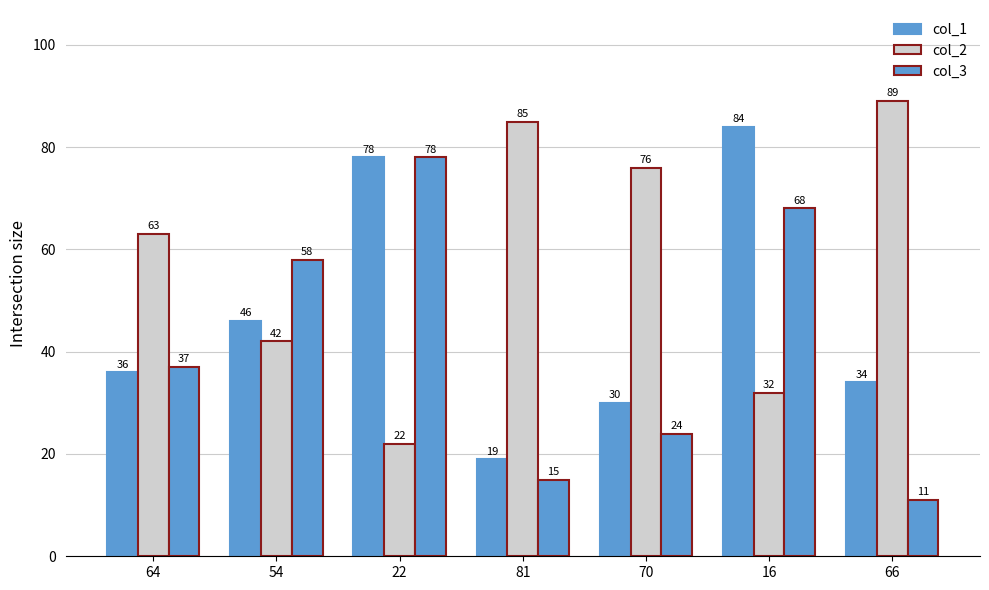

How many bars are there in total?

21